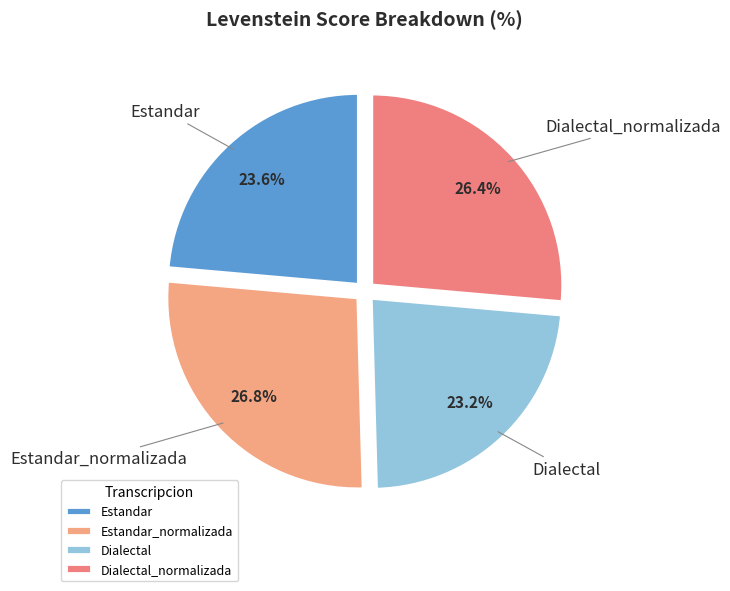

Is Dialectal the majority of the pie?

No